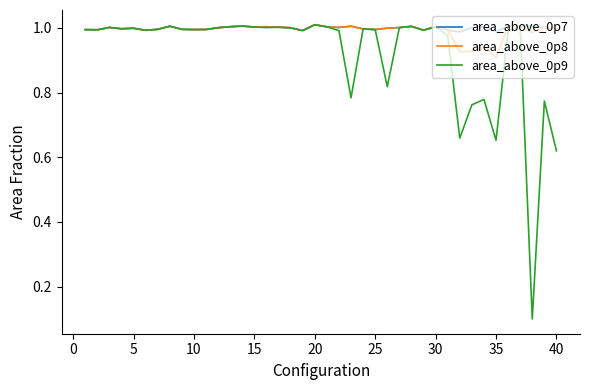

Which series has the largest range (max minus min)?

area_above_0p9